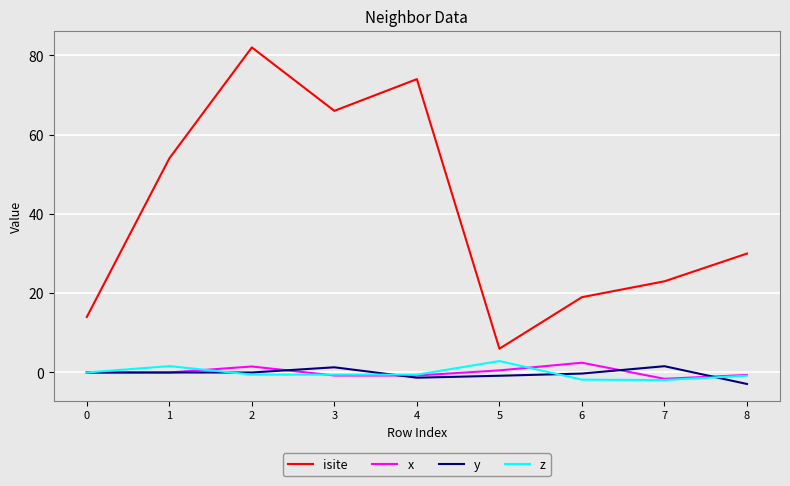

At how many categories does at least one series exceed 56?

3